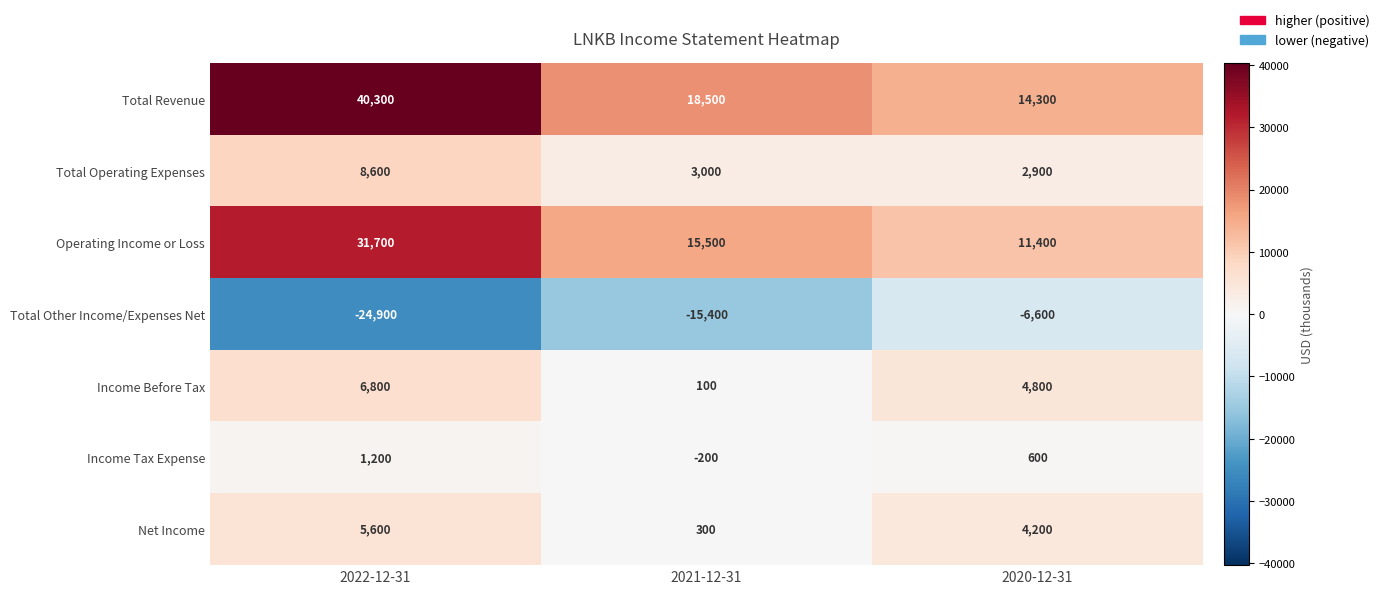

Which category has the lowest value across all series?

2022-12-31